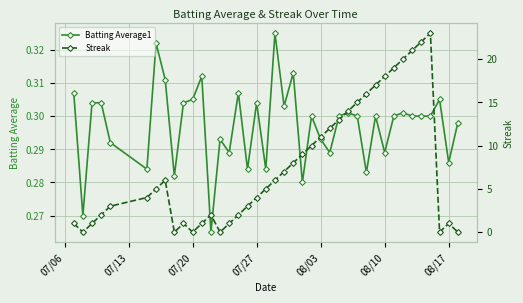

True or false: Batting Average1 has more than 0 interior local peaks.

True